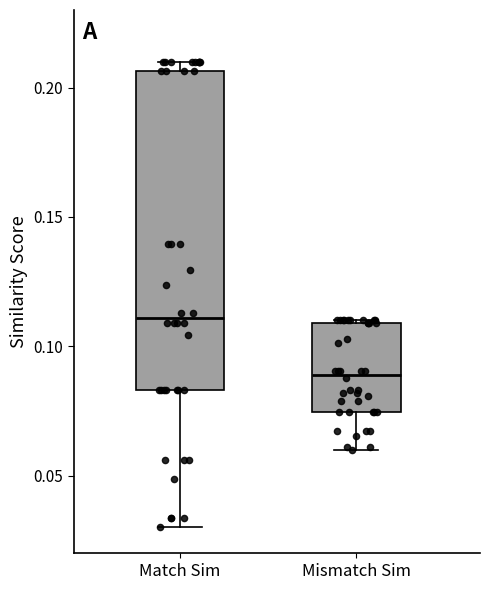

Reading left to right, read every box against the y-axis: the position of its median line, the range the box covers, and the ends of its whiskers. The values are not printed on the chart, so give them approximately, as read against the axis.

Match Sim: median 0.110, box 0.085 to 0.205, whiskers 0.030 to 0.210
Mismatch Sim: median 0.090, box 0.075 to 0.110, whiskers 0.060 to 0.110